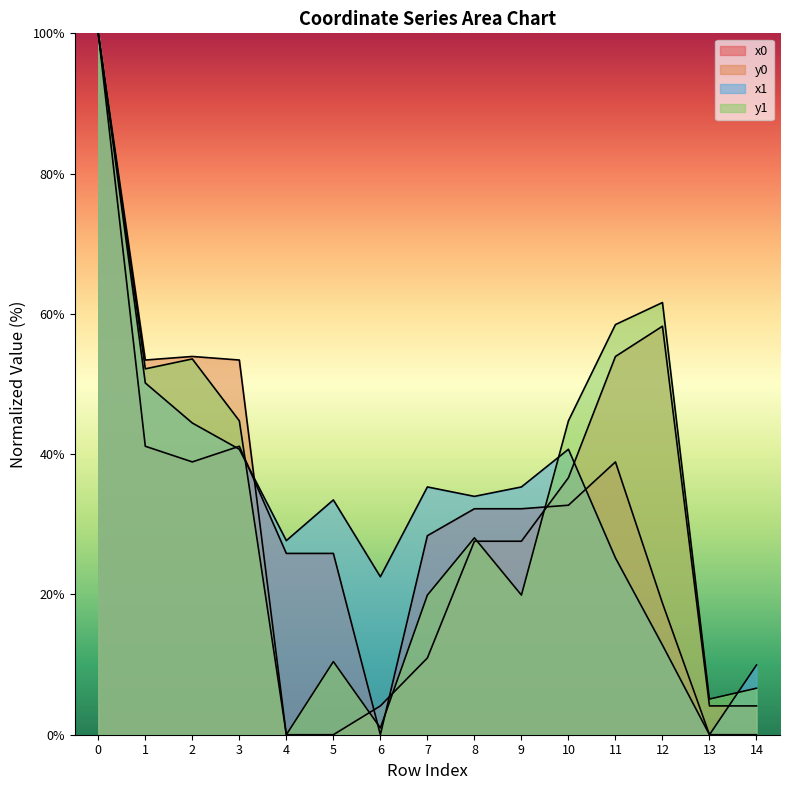

What is the difference between the maximum and minimum values in the x0_vals series?

100.0